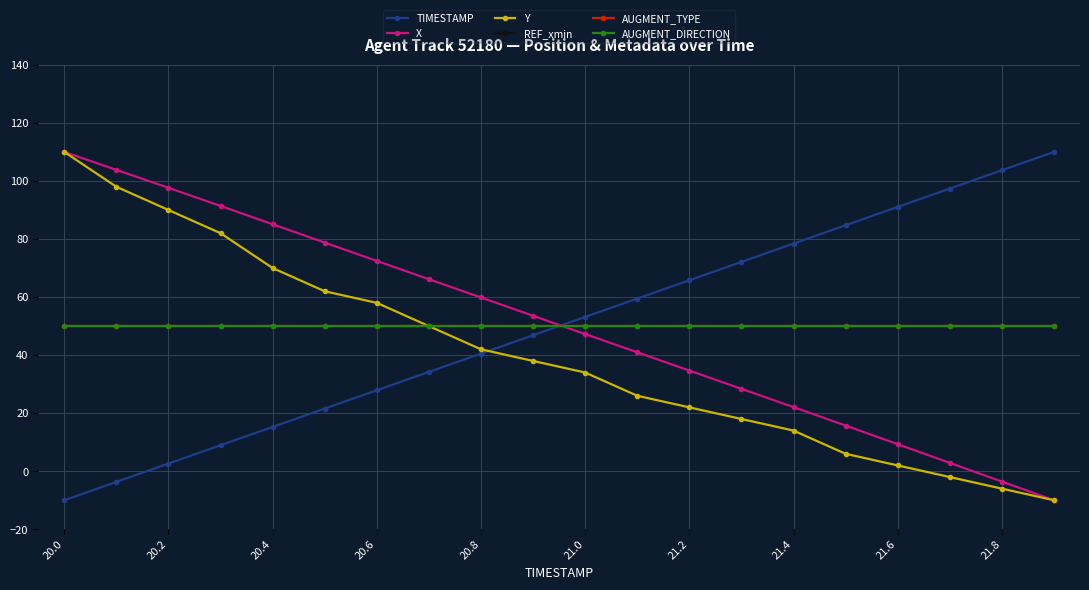

Is this an area chart (filled region under the line)?

No